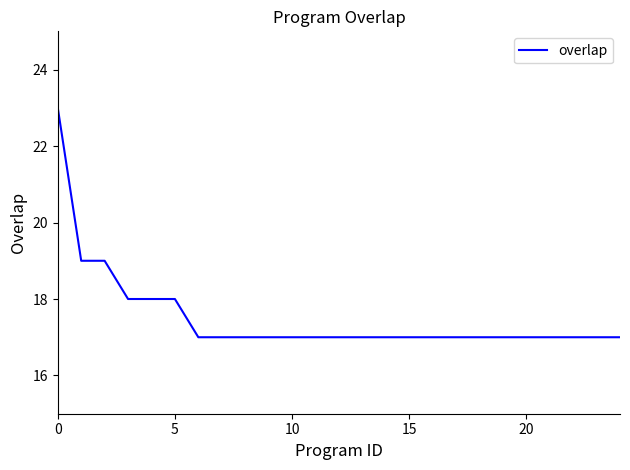

What is the greatest value displayed?

23